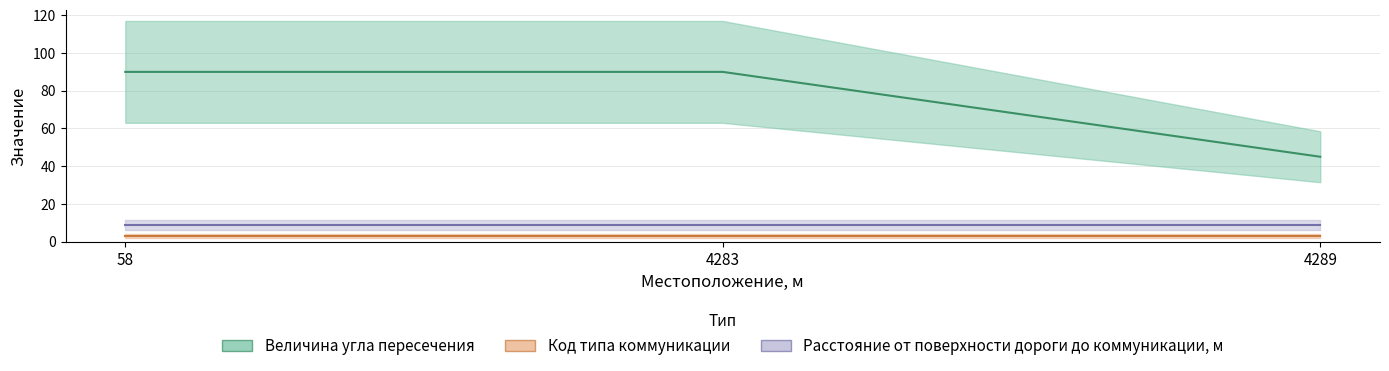

At how many categories does at least one series exceed 16?

3